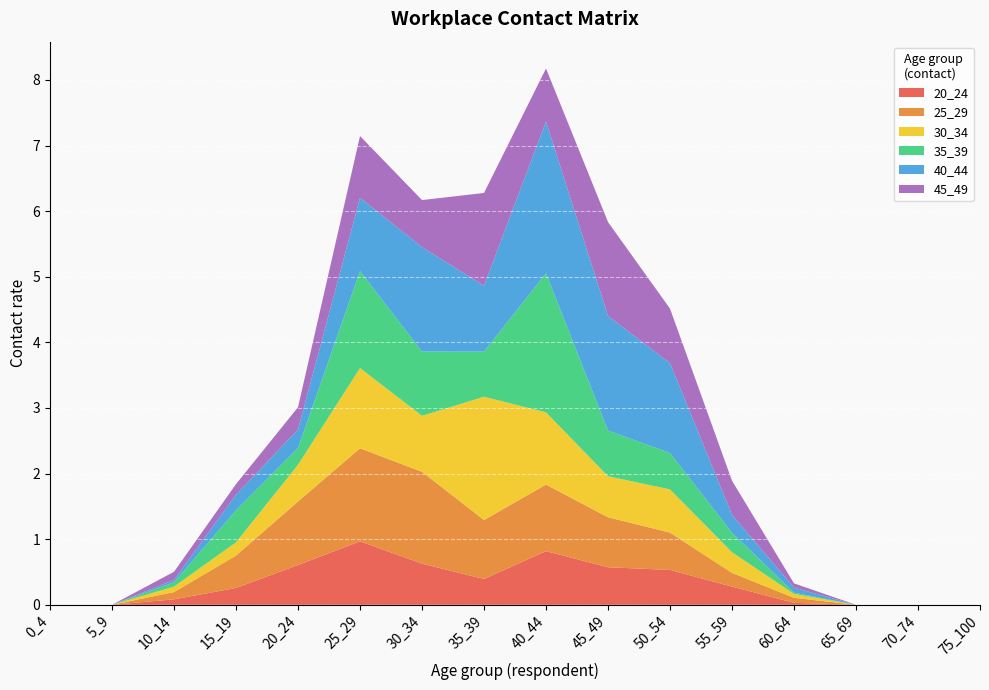

Reading right to left, what are all the values shown in this chart?

20_24: 0.0	0.0	0.0	0.0	0.3	0.5	0.6	0.8	0.4	0.6	1.0	0.6	0.3	0.1	0.0	0.0
25_29: 0.0	0.0	0.0	0.1	0.2	0.6	0.8	1.0	0.9	1.4	1.4	1.0	0.5	0.1	0.0	0.0
30_34: 0.0	0.0	0.0	0.1	0.3	0.7	0.6	1.1	1.9	0.9	1.2	0.6	0.2	0.1	0.0	0.0
35_39: 0.0	0.0	0.0	0.0	0.3	0.6	0.7	2.1	0.7	1.0	1.5	0.3	0.5	0.1	0.0	0.0
40_44: 0.0	0.0	0.0	0.1	0.3	1.4	1.7	2.3	1.0	1.6	1.1	0.3	0.2	0.0	0.0	0.0
45_49: 0.0	0.0	0.0	0.1	0.5	0.8	1.4	0.8	1.4	0.7	0.9	0.3	0.2	0.1	0.0	0.0